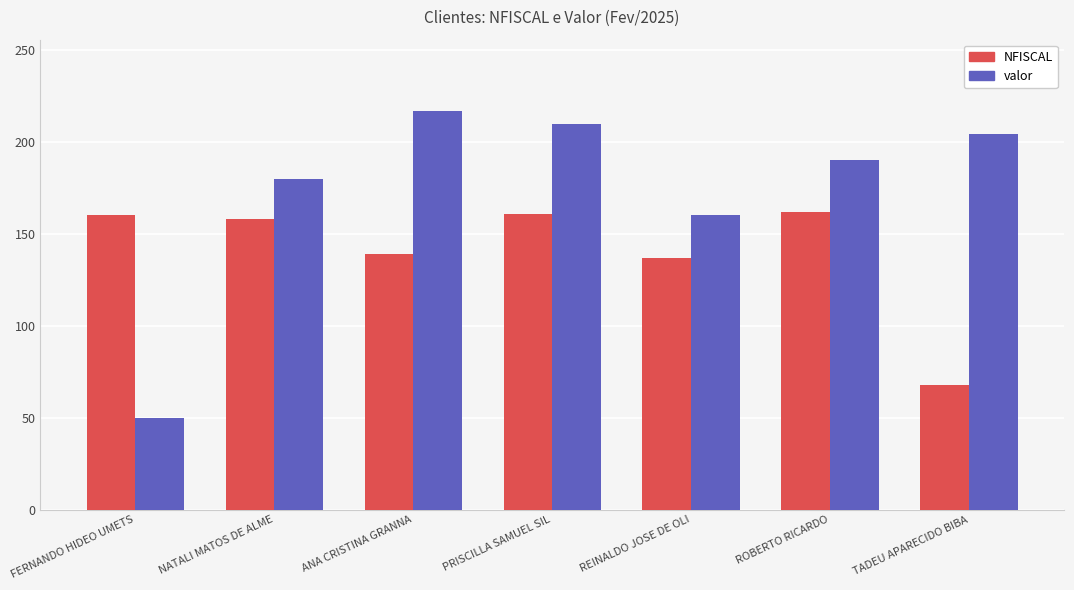

Read the valor value at FERNANDO HIDEO UMETS.

50.0